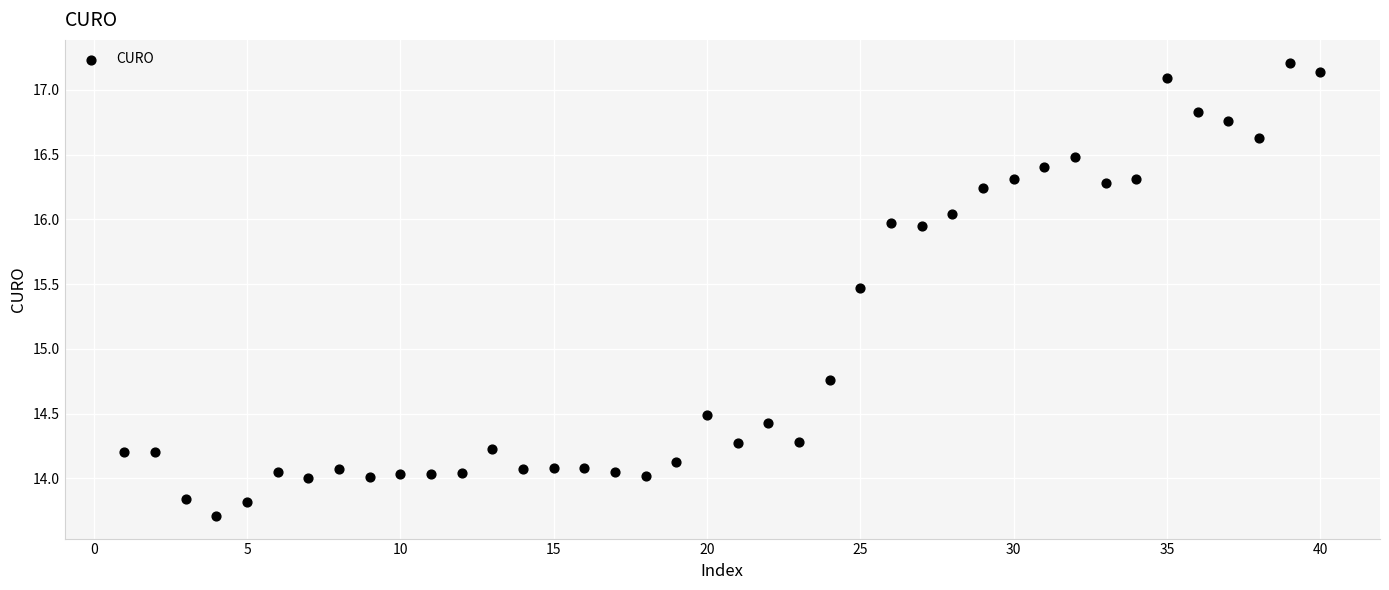

What is the range of X values (max minus min)?

39.0